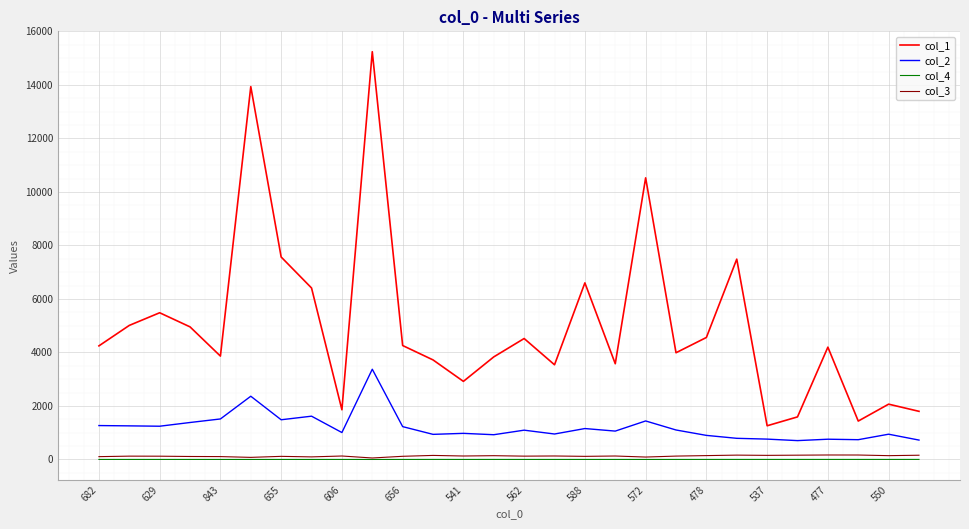

Which series has the largest total across all categories?

col_1